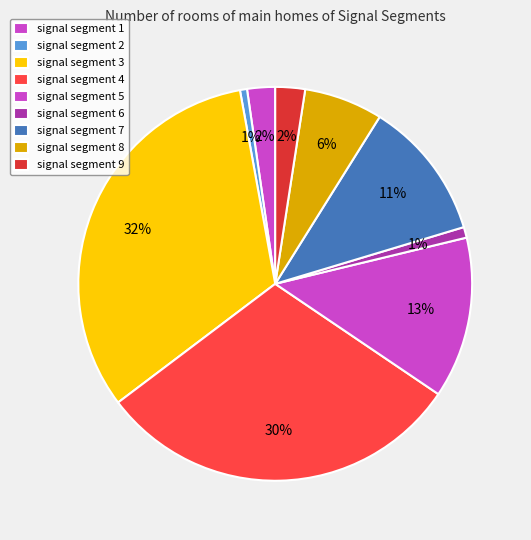

Which category has the smallest portion of the pie?

signal segment 2